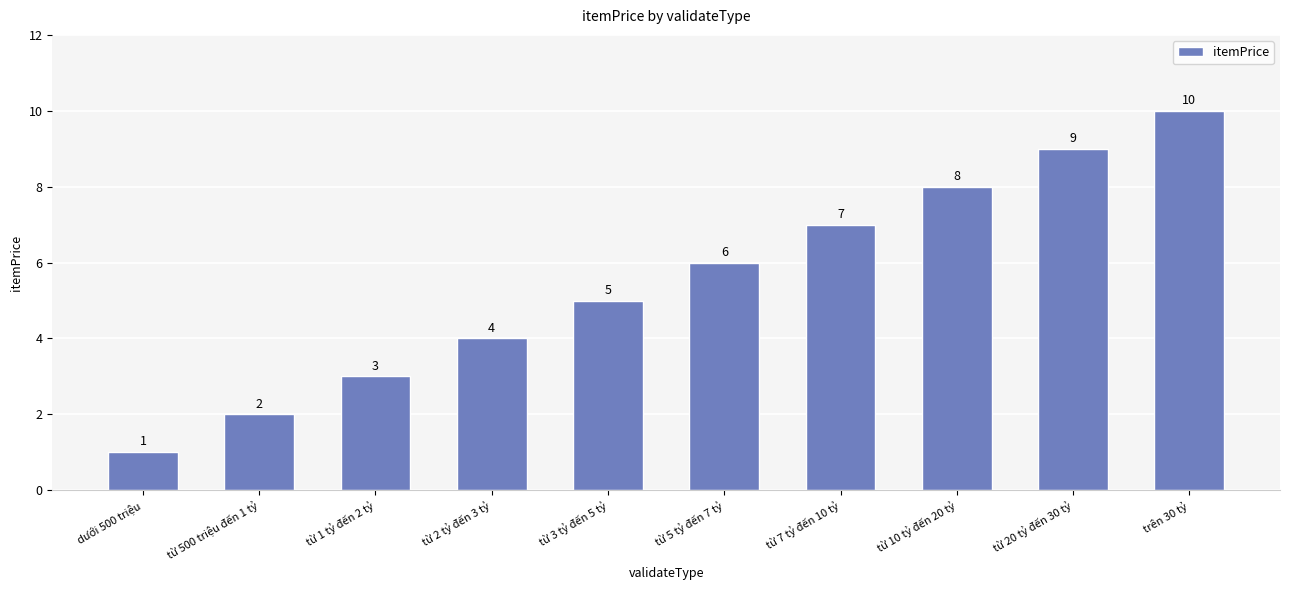

Rank the categories by value from lowest to highest.

dưới 500 triệu, từ 500 triệu đến 1 tỷ, từ 1 tỷ đến 2 tỷ, từ 2 tỷ đến 3 tỷ, từ 3 tỷ đến 5 tỷ, từ 5 tỷ đến 7 tỷ, từ 7 tỷ đến 10 tỷ, từ 10 tỷ đến 20 tỷ, từ 20 tỷ đến 30 tỷ, trên 30 tỷ